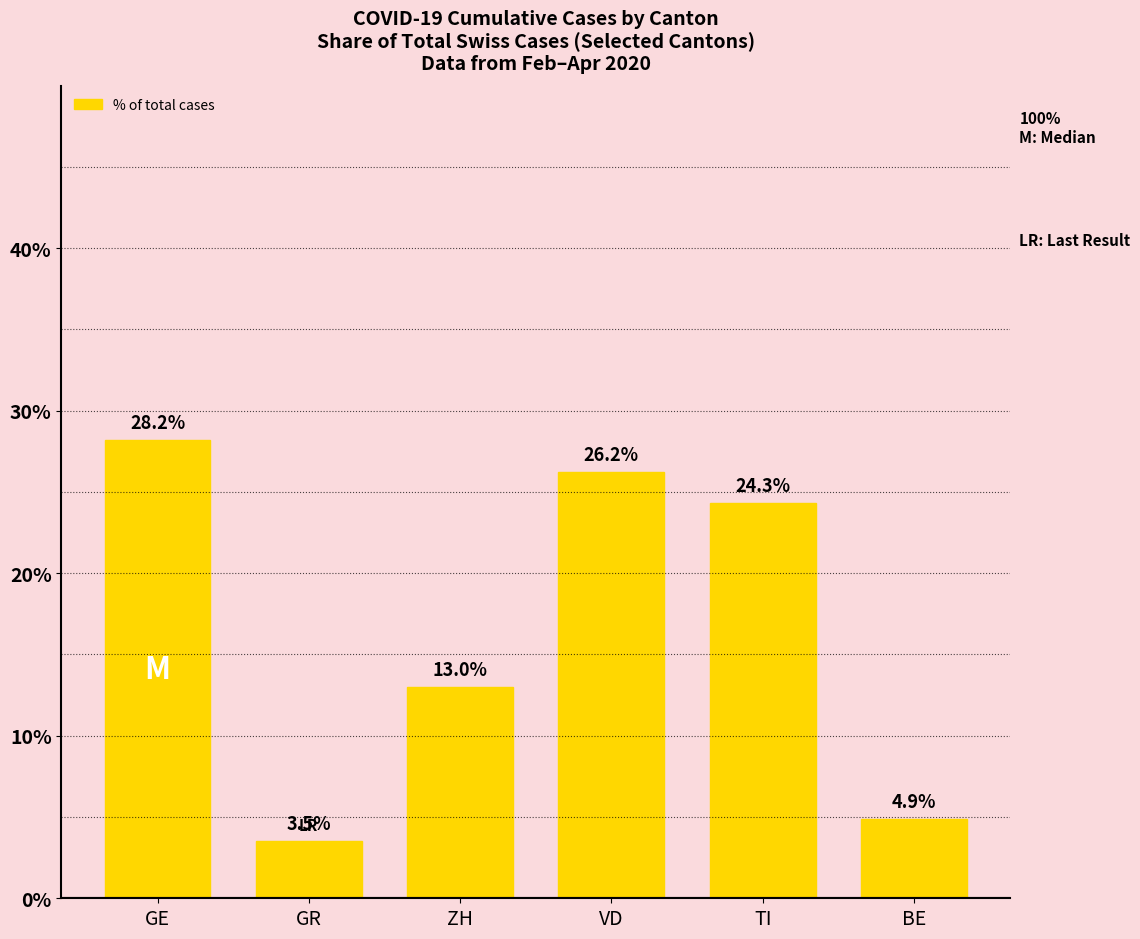

Approximately how many times larger is the value at GR compared to VD?

0.1